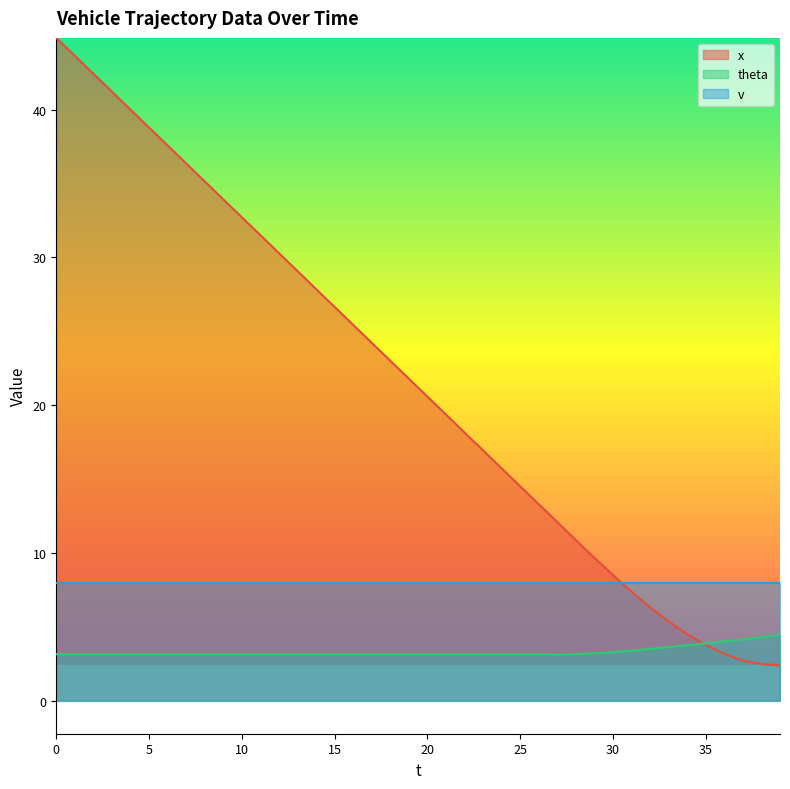

What is the difference between the second highest and second lowest values in the theta series?

1.2